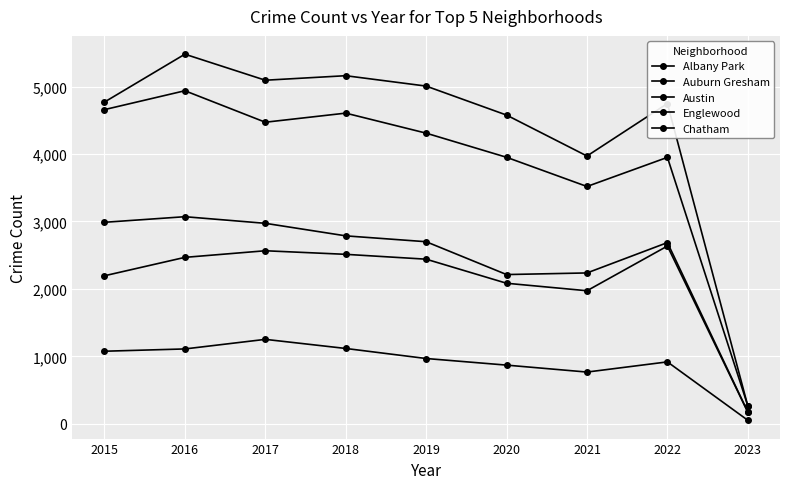

How many distinct data groups are displayed?

5